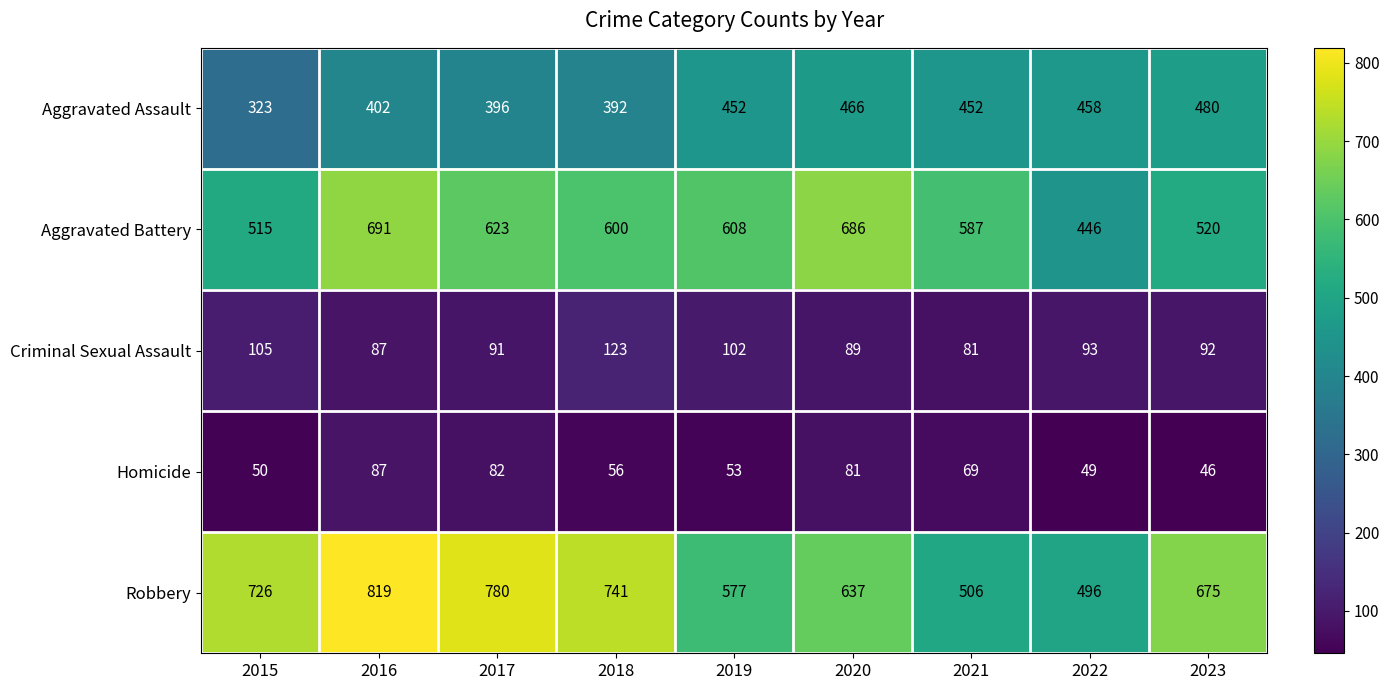

Rank the series at 2017 from lowest to highest value.

Homicide, Criminal Sexual Assault, Aggravated Assault, Aggravated Battery, Robbery